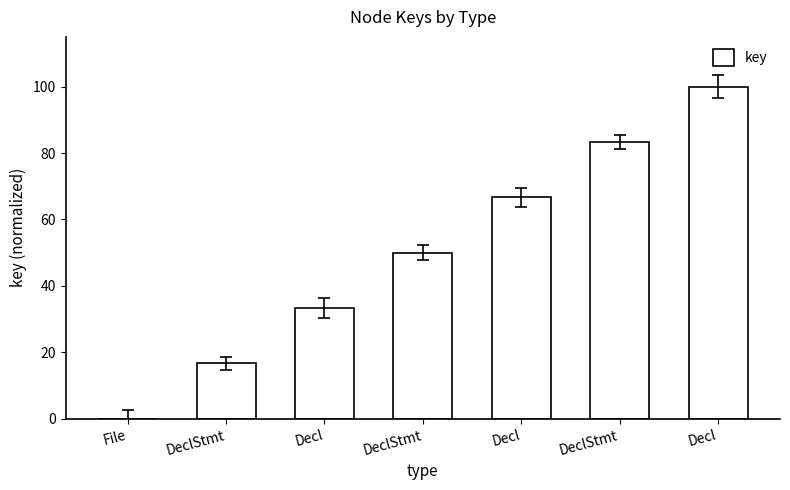

Is it true that the value at Decl is 100.0?

True